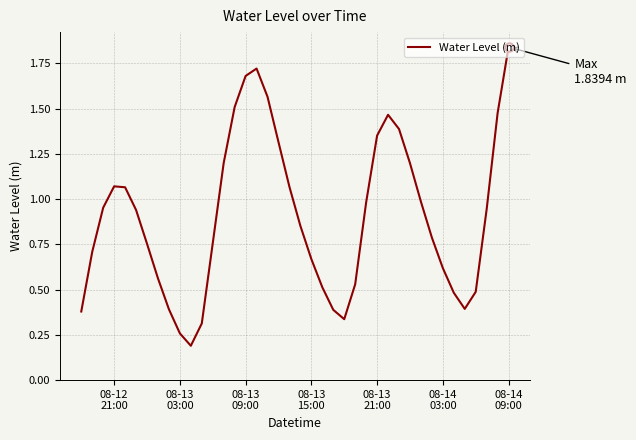

Reading left to right, what are all the values shown in this chart?

0.4	0.7	1.0	1.1	1.1	0.9	0.8	0.6	0.4	0.3	0.2	0.3	0.8	1.2	1.5	1.7	1.7	1.6	1.3	1.1	0.9	0.7	0.5	0.4	0.3	0.5	1.0	1.4	1.5	1.4	1.2	1.0	0.8	0.6	0.5	0.4	0.5	0.9	1.5	1.8